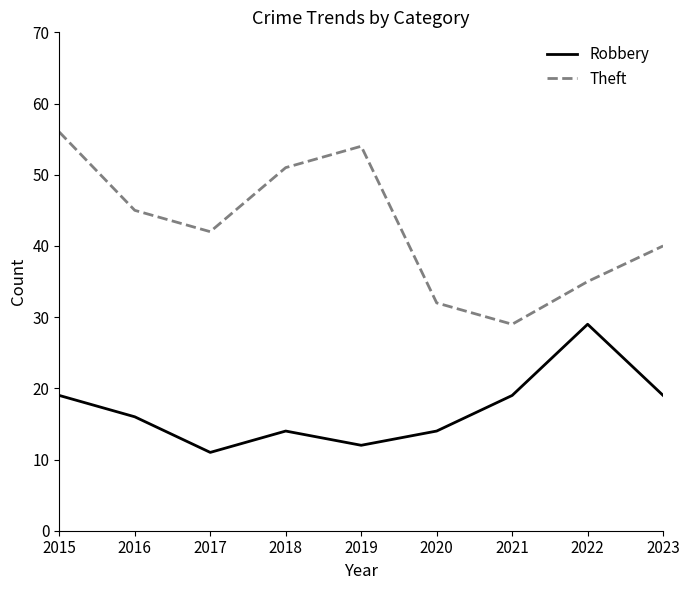

Reading left to right, what are all the values shown in this chart?

Robbery: 19	16	11	14	12	14	19	29	19
Theft: 56	45	42	51	54	32	29	35	40